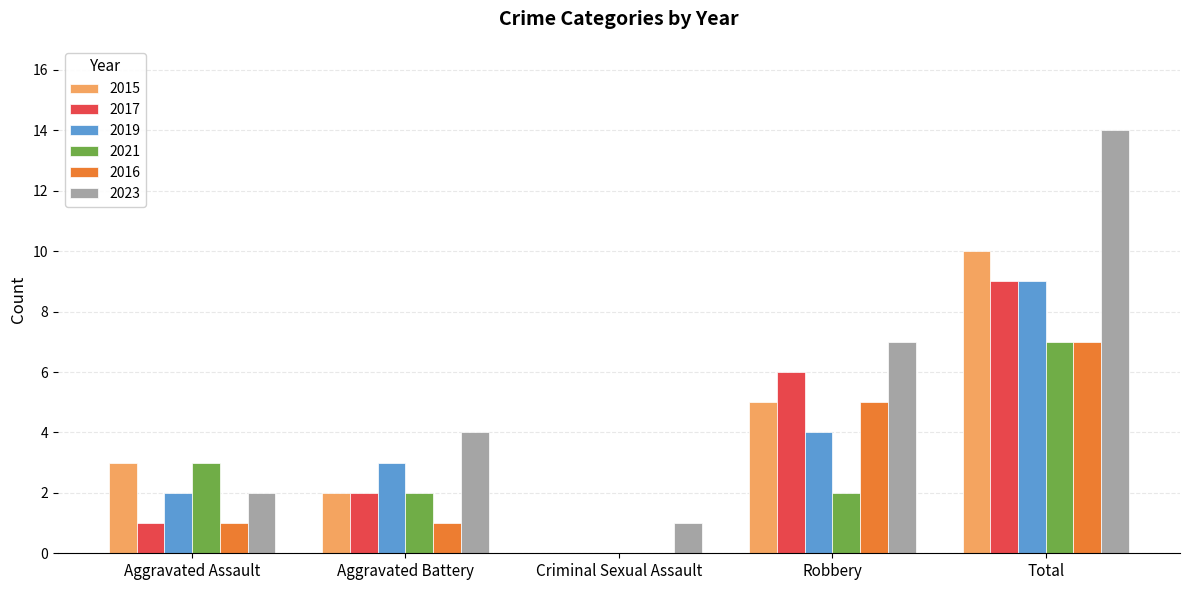

The 2021 series shows 1 at Aggravated Assault. True or false?

False